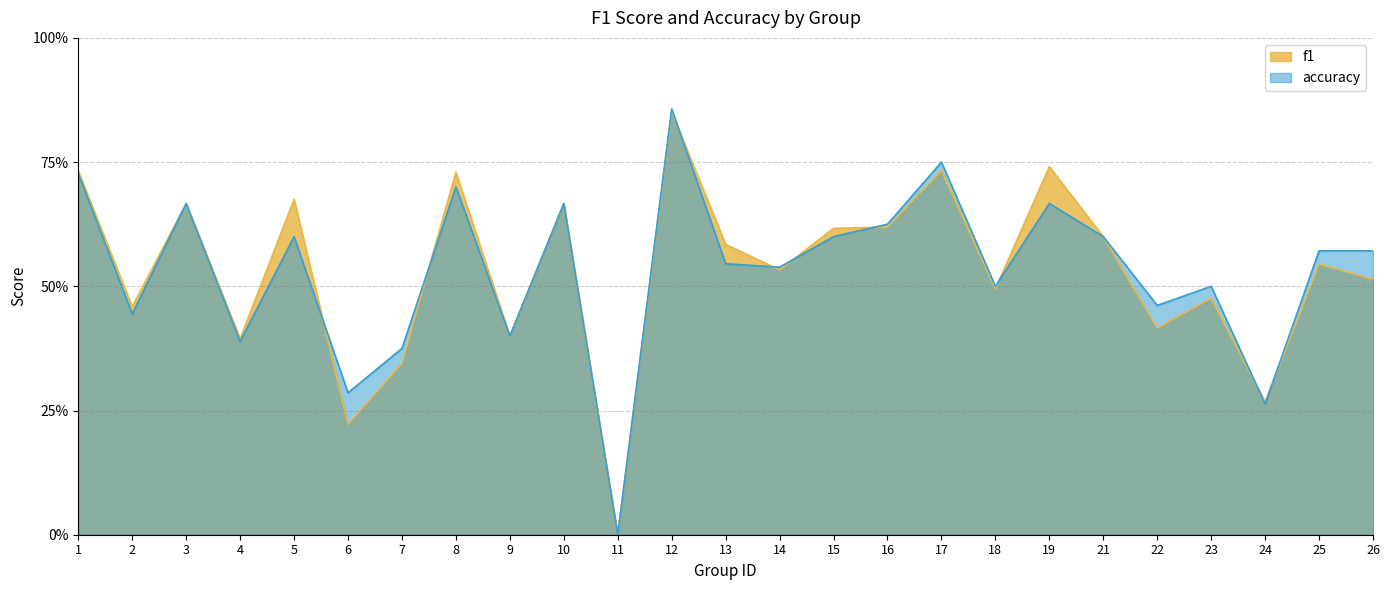

Rank the series by their average value, from lowest to highest.

f1, accuracy